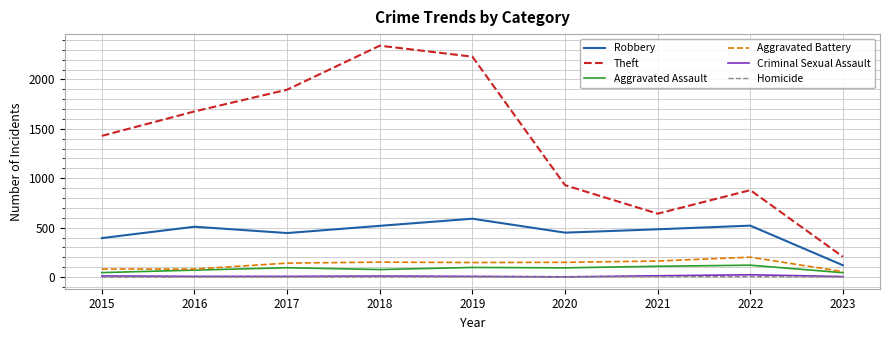

What is the greatest value displayed?

2341